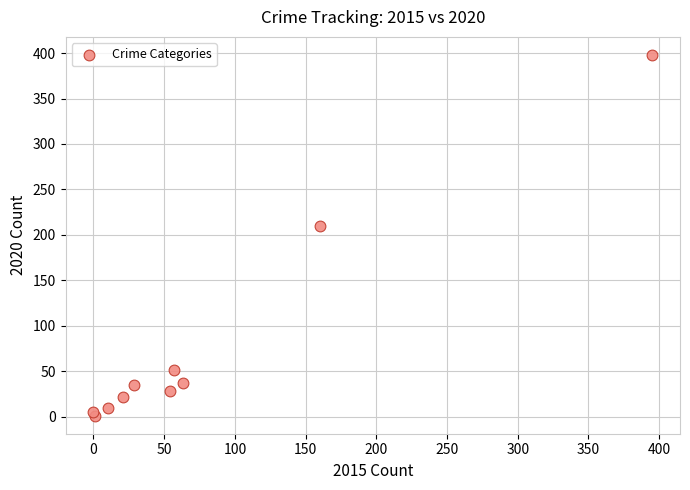

What Y value in the scatter plot is closest to 199?

210